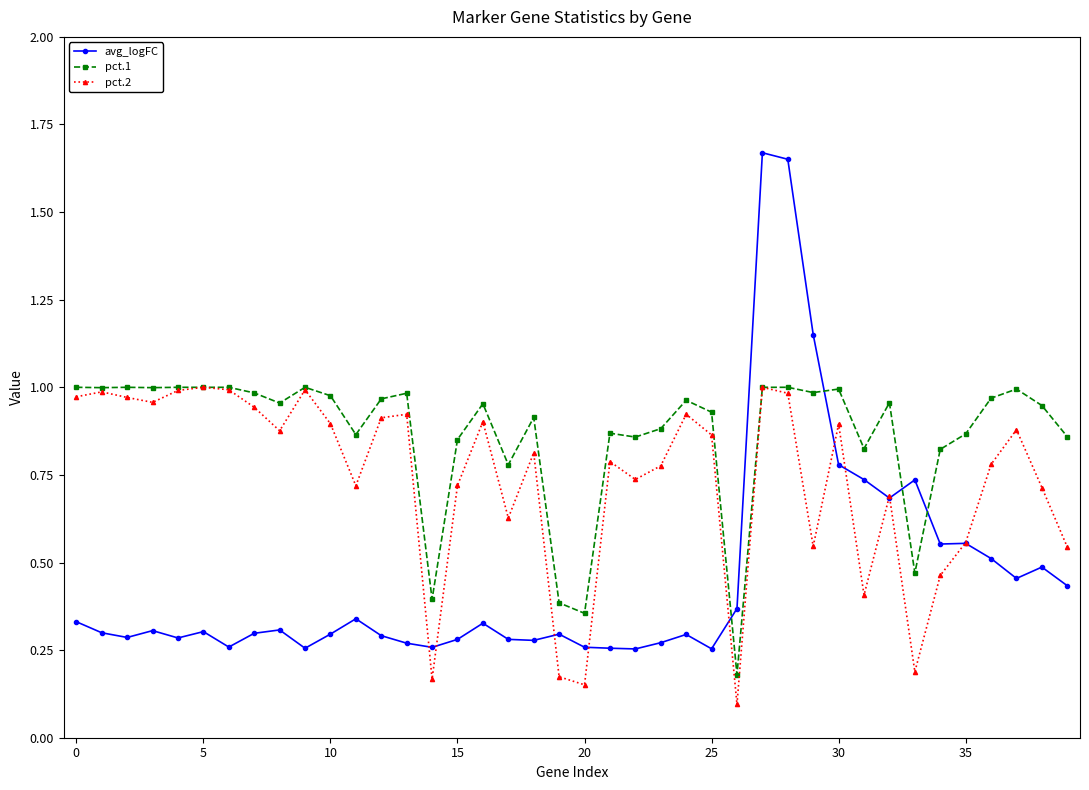

List the series in order of their overall mean, lowest first.

avg_logFC, pct.2, pct.1